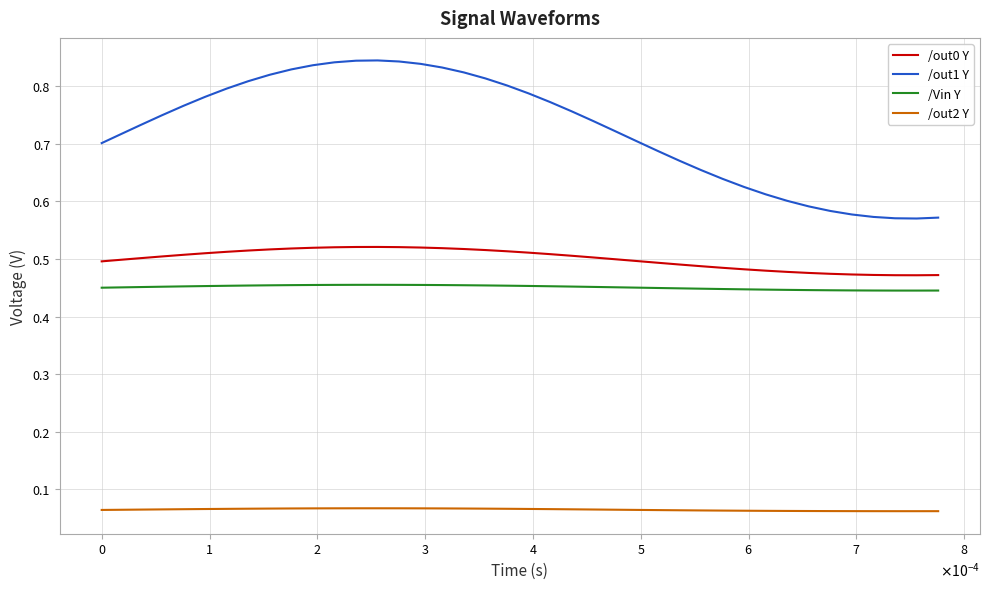

Which series has the largest range (max minus min)?

/out1 Y